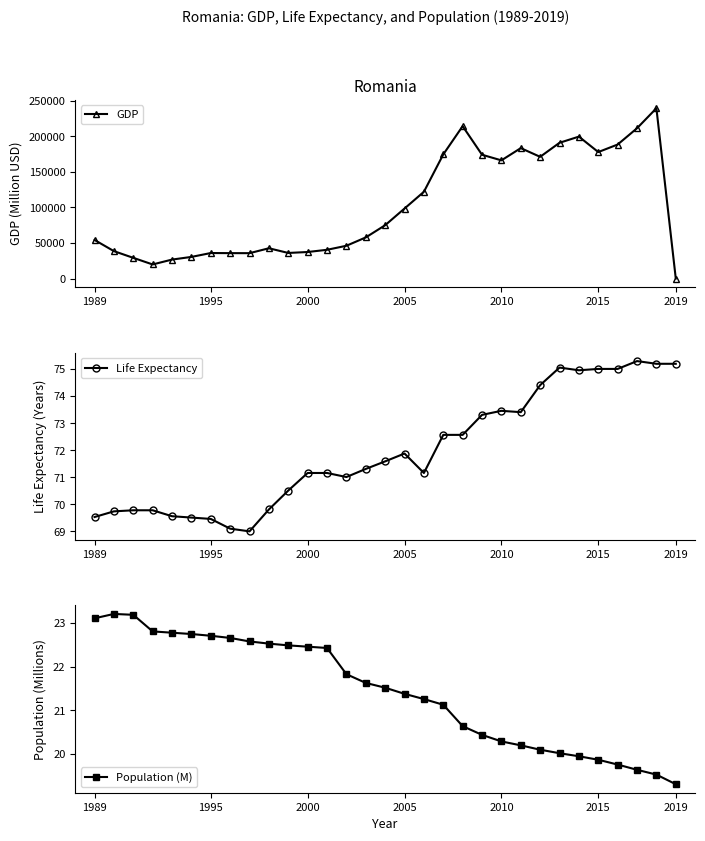

Reading right to left, what are all the values shown in this chart?

GDP: 0.0	239552.0	211407.0	188495.0	177895.0	199628.0	190948.0	171196.0	183443.0	166225.0	174102.0	214317.0	174589.0	122024.0	98454.0	74974.0	57806.0	46065.0	40395.0	37281.0	35953.0	42543.0	35644.0	35692.0	35838.0	30376.0	26624.0	19779.0	29070.0	38516.0	54236.0
Life Expectancy: 75.2	75.2	75.3	75.0	75.0	75.0	75.1	74.4	73.4	73.5	73.3	72.6	72.6	71.2	71.9	71.6	71.3	71.0	71.2	71.2	70.5	69.8	69.0	69.1	69.5	69.5	69.6	69.8	69.8	69.7	69.5
Population (M): 19.3	19.5	19.6	19.8	19.9	19.9	20.0	20.1	20.2	20.3	20.4	20.6	21.1	21.3	21.4	21.5	21.6	21.8	22.4	22.5	22.5	22.5	22.6	22.7	22.7	22.8	22.8	22.8	23.2	23.2	23.1